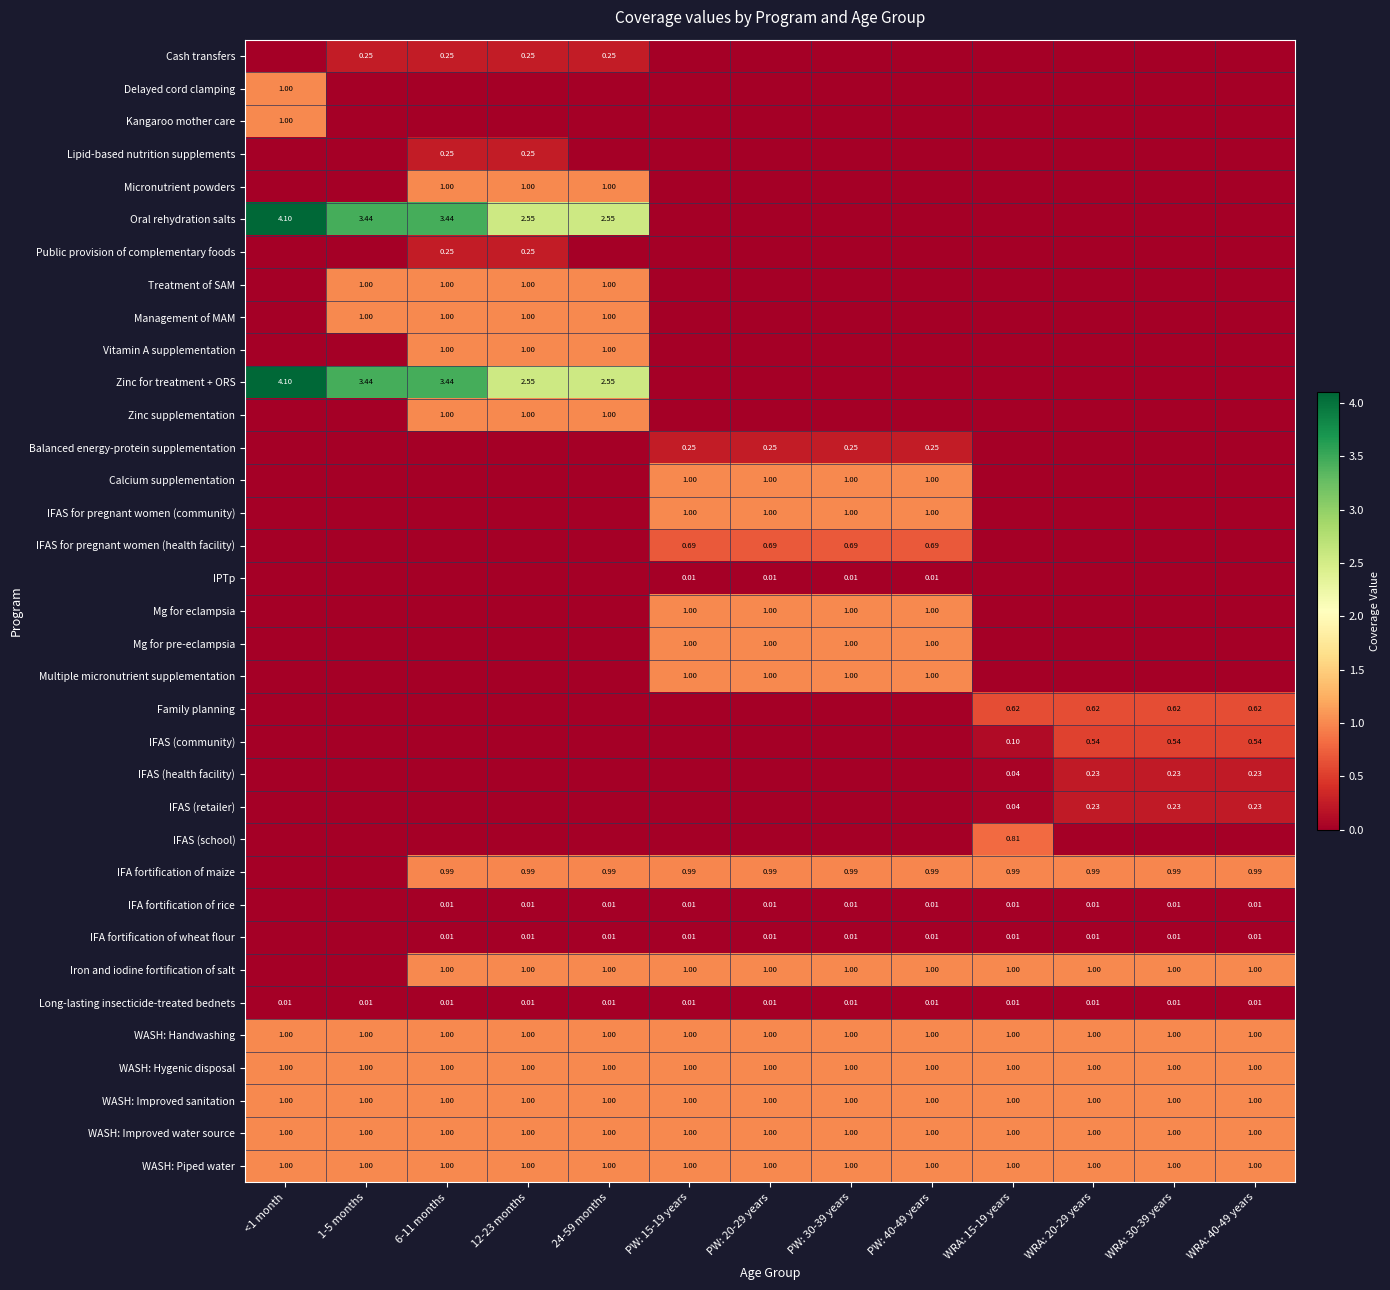

Rank the series by their maximum value, from highest to lowest.

Oral rehydration salts, Zinc for treatment + ORS, Delayed cord clamping, Kangaroo mother care, Micronutrient powders, Treatment of SAM, Management of MAM, Vitamin A supplementation, Zinc supplementation, Calcium supplementation, IFAS for pregnant women (community), Mg for eclampsia, Mg for pre-eclampsia, Multiple micronutrient supplementation, Iron and iodine fortification of salt, WASH: Handwashing, WASH: Hygenic disposal, WASH: Improved sanitation, WASH: Improved water source, WASH: Piped water, IFA fortification of maize, IFAS (school), IFAS for pregnant women (health facility), Family planning, IFAS (community), Cash transfers, Lipid-based nutrition supplements, Public provision of complementary foods, Balanced energy-protein supplementation, IFAS (health facility), IFAS (retailer), IPTp, IFA fortification of rice, IFA fortification of wheat flour, Long-lasting insecticide-treated bednets